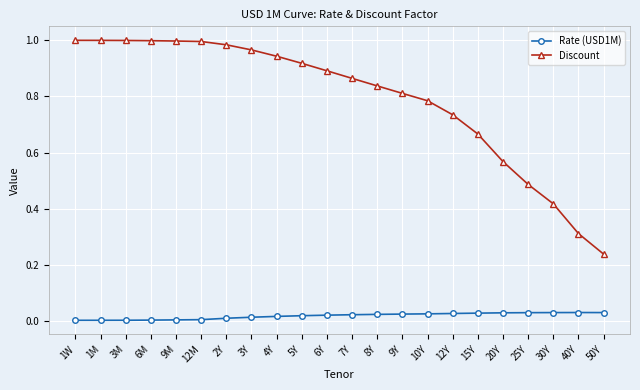

At how many categories does at least one series exceed 0?

22